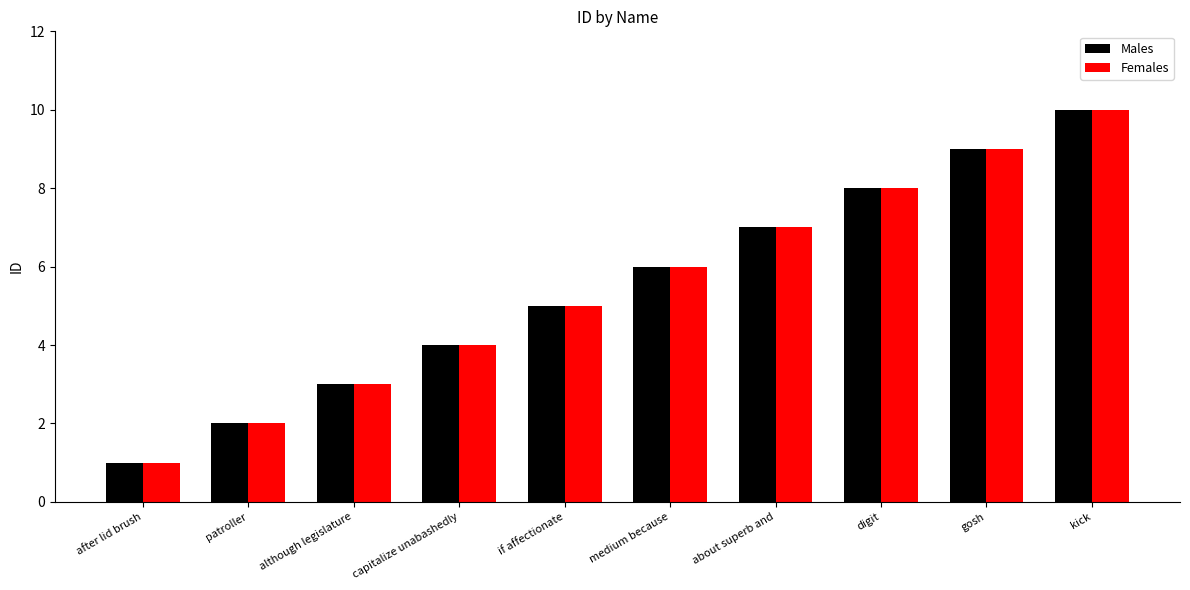

Is it true that Males equals 3 at gosh?

False